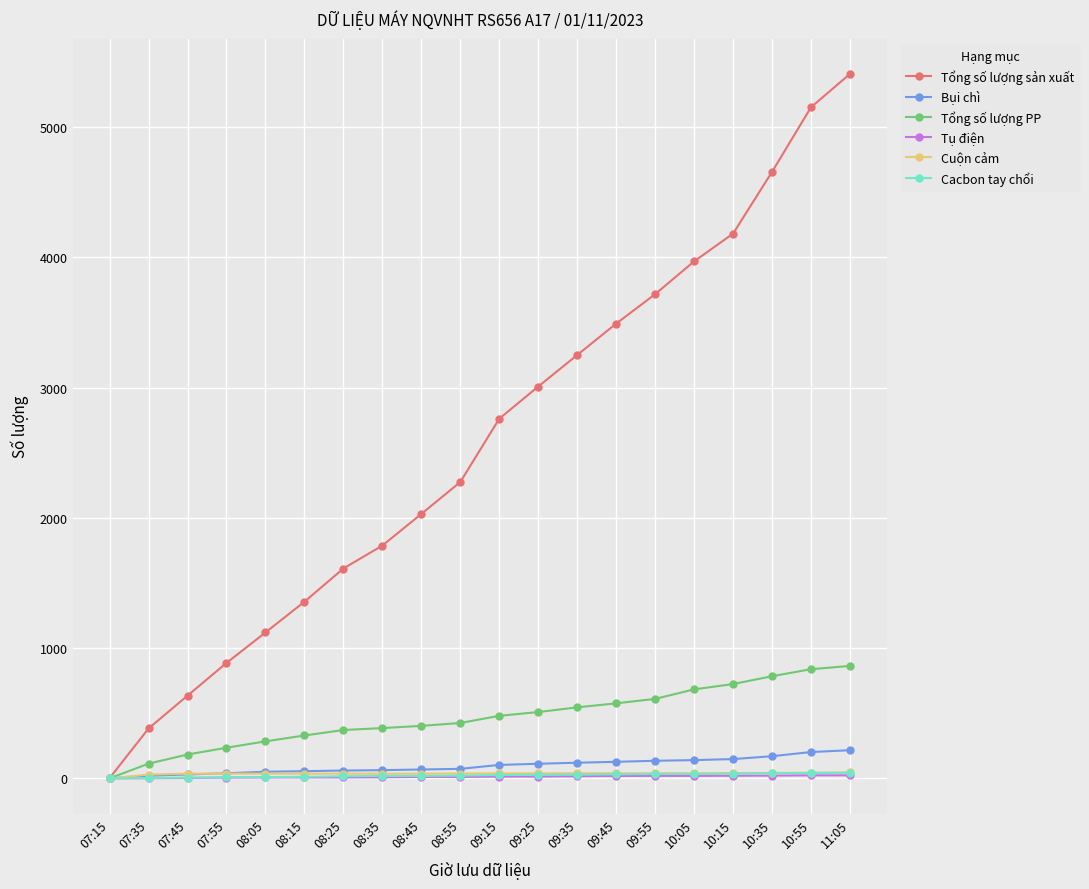

At which label is Tổng số lượng sản xuất closest to 2705?

09:15